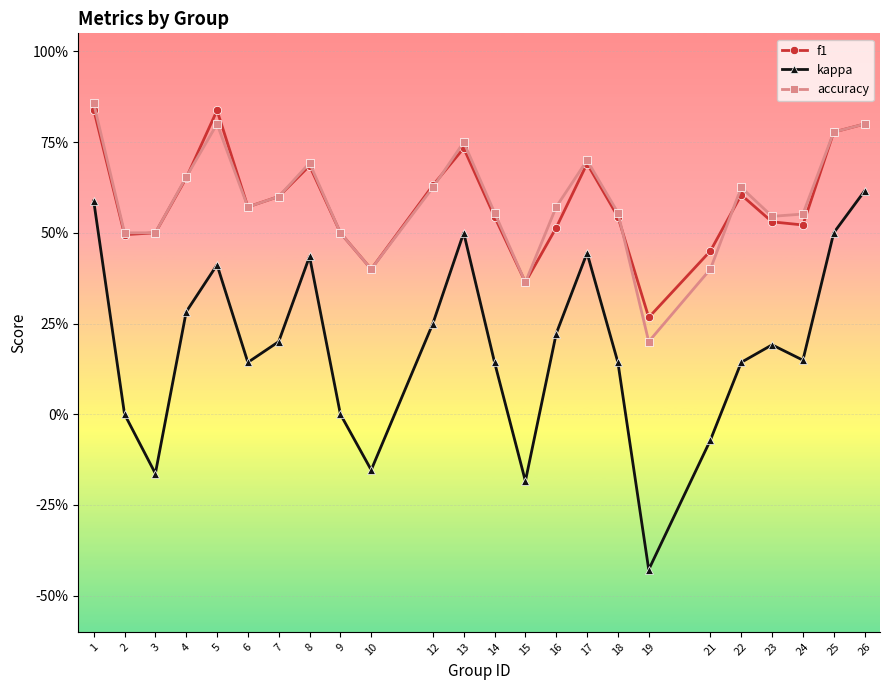

What is the value of the kappa point at the 12th from the left?

0.5